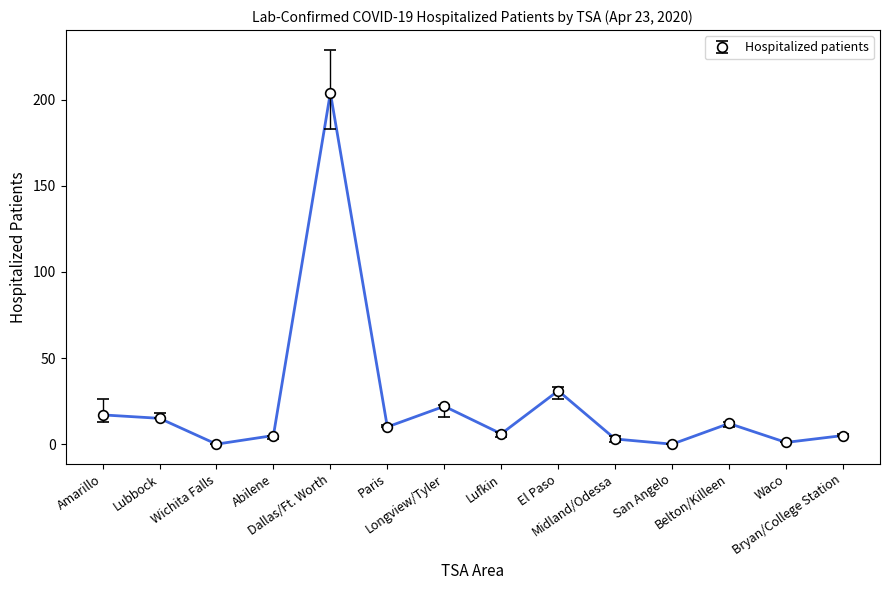

What is the average value?

24